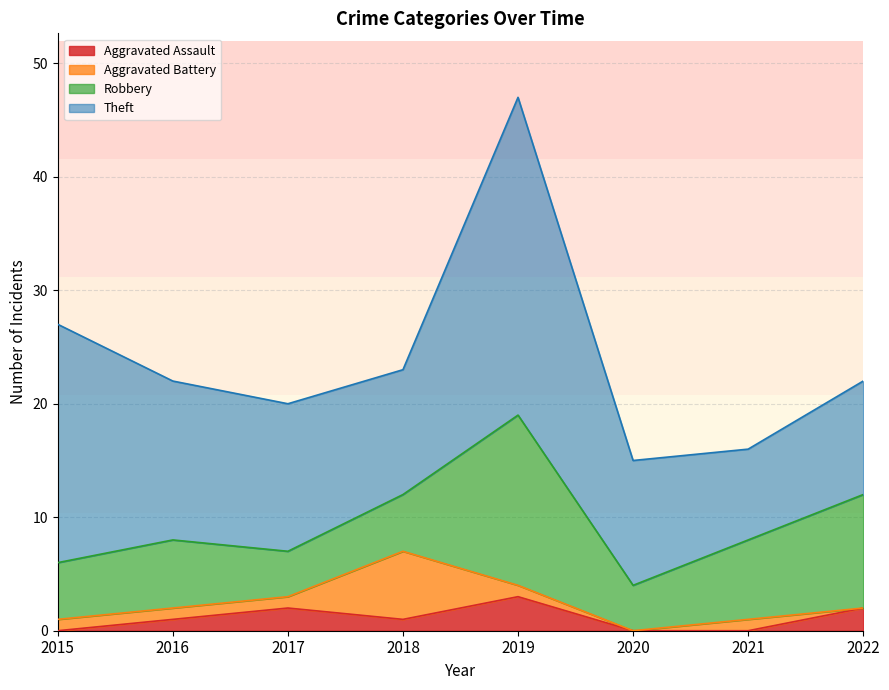

What is the difference between the maximum and second lowest values in the Aggravated Battery series?

6